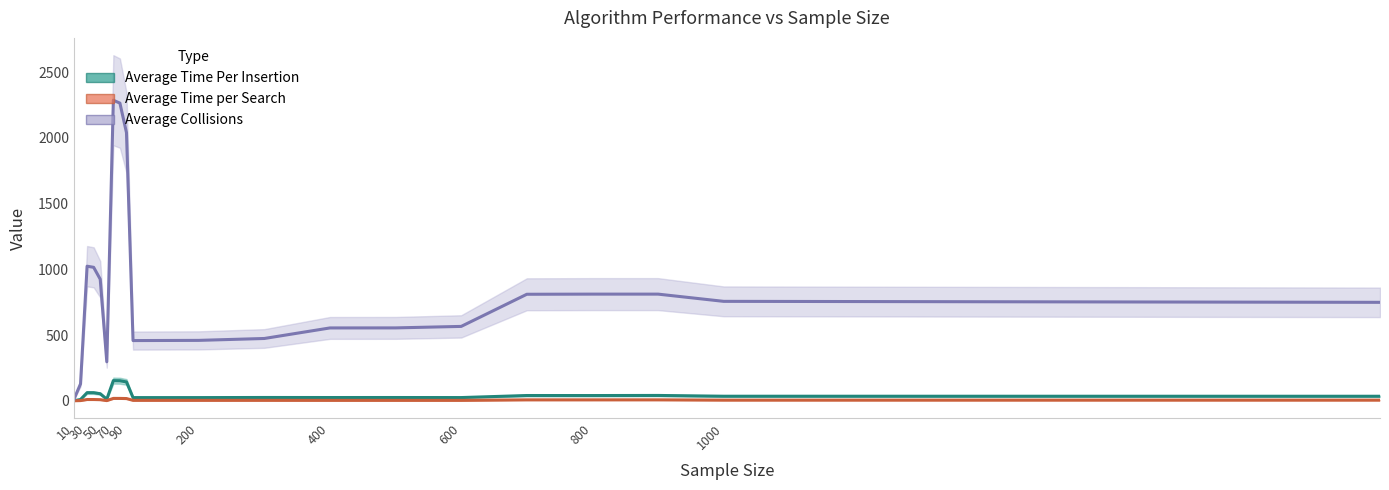

True or false: Average Collisions and Average Time per Search intersect in this chart.

False